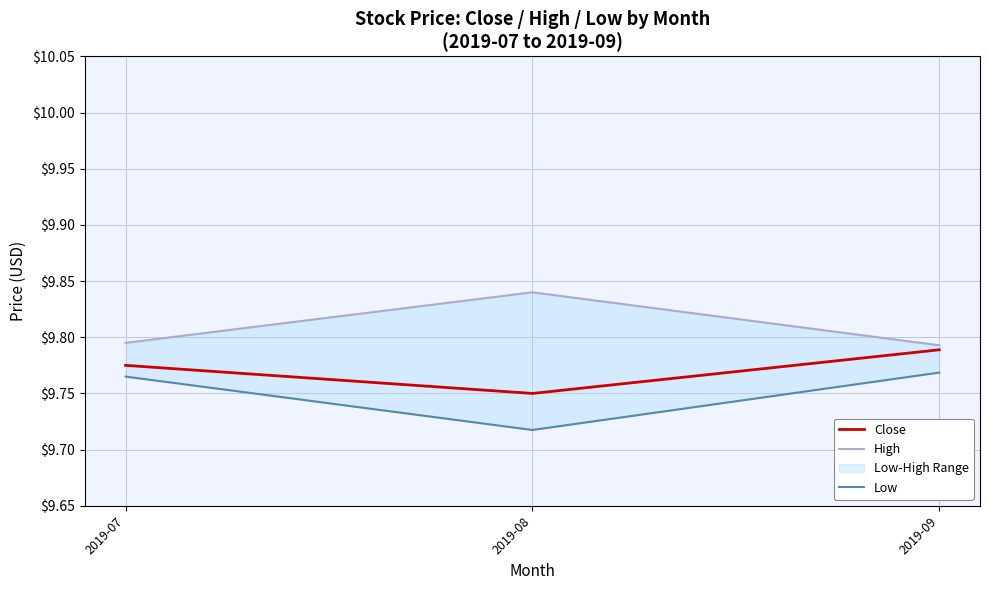

Rank the series by their maximum value, from lowest to highest.

Low, Close, High